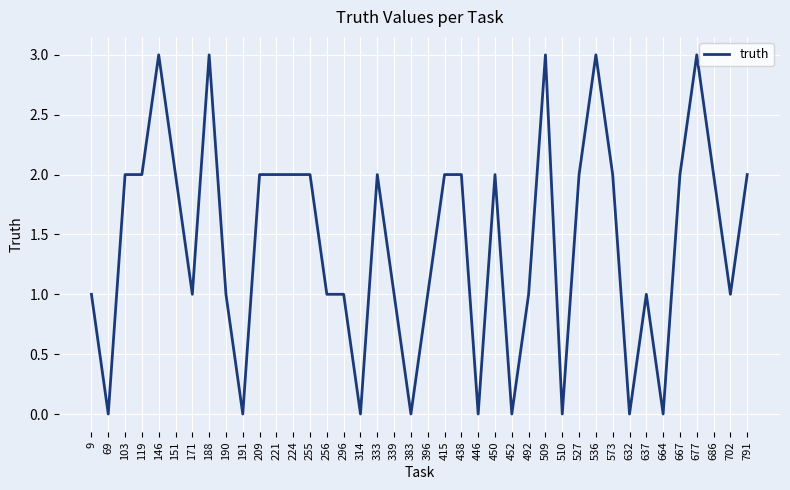

What is the sum of the values at 9 and 103?

3